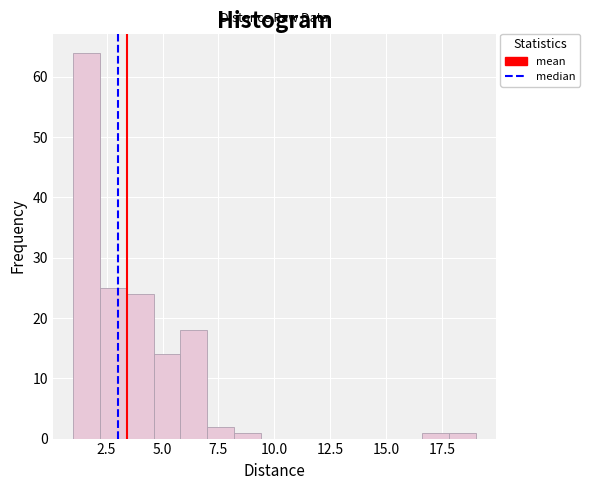

Read against the x-axis, roughly where is the centre of the tallest bar?

1.5